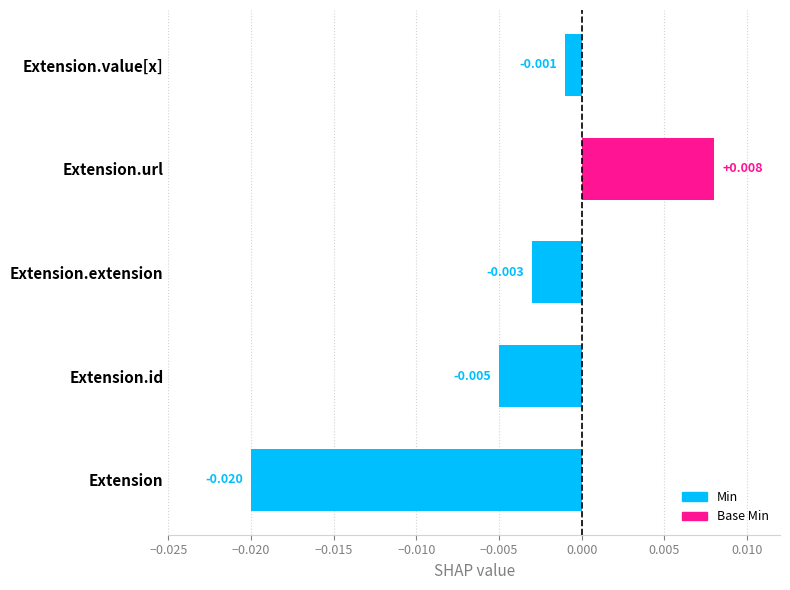

List the series in order of their peak value, lowest first.

Min, Base Min